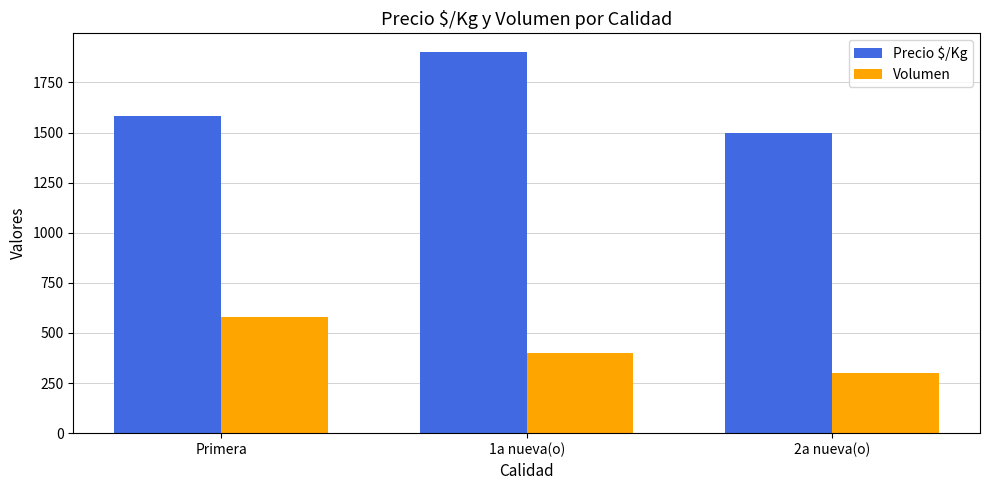

Between Primera and 2a nueva(o), which series saw the biggest shift?

Volumen